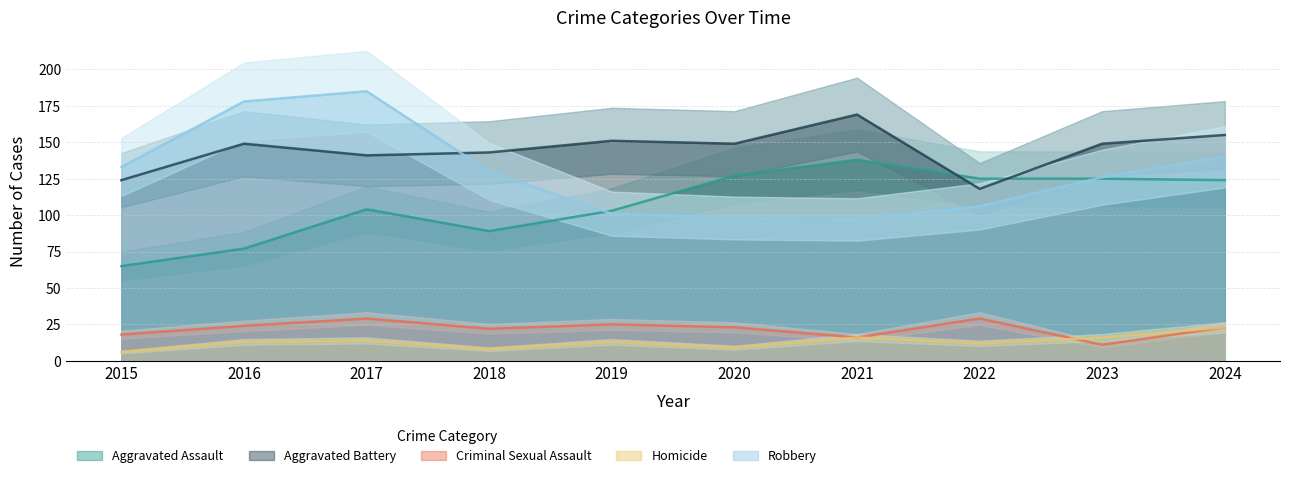

What is the difference between the maximum and minimum values in the Criminal Sexual Assault series?

18